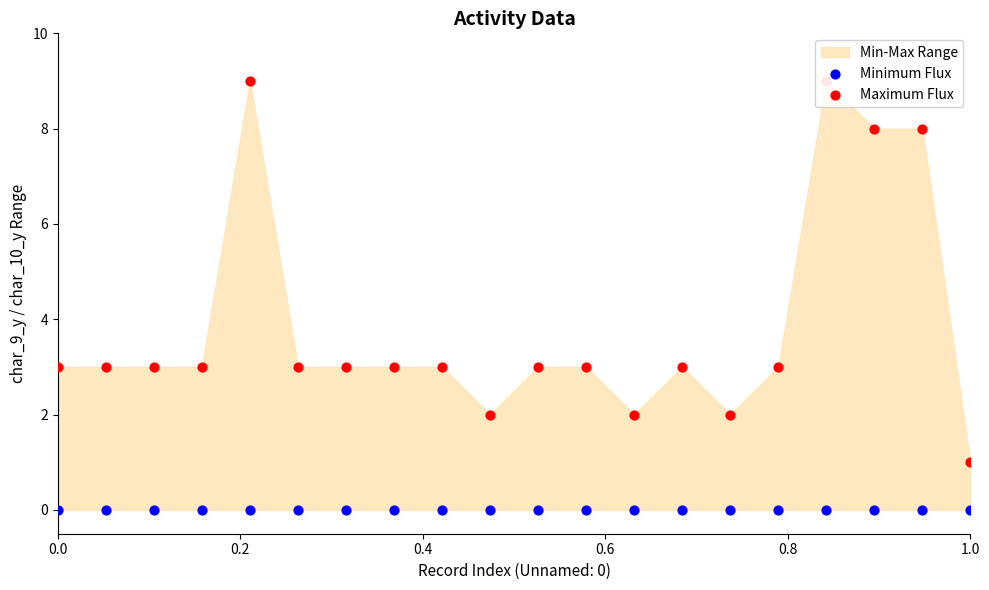

Which series has the largest Y range (max minus min)?

Maximum Flux